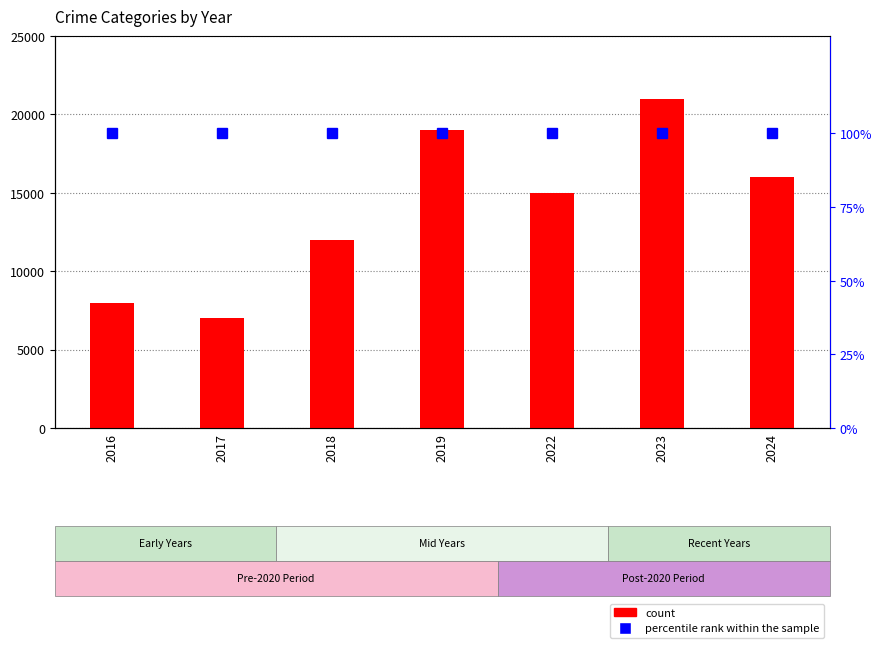

What value does the percentile rank within the sample series have at 2019?

100